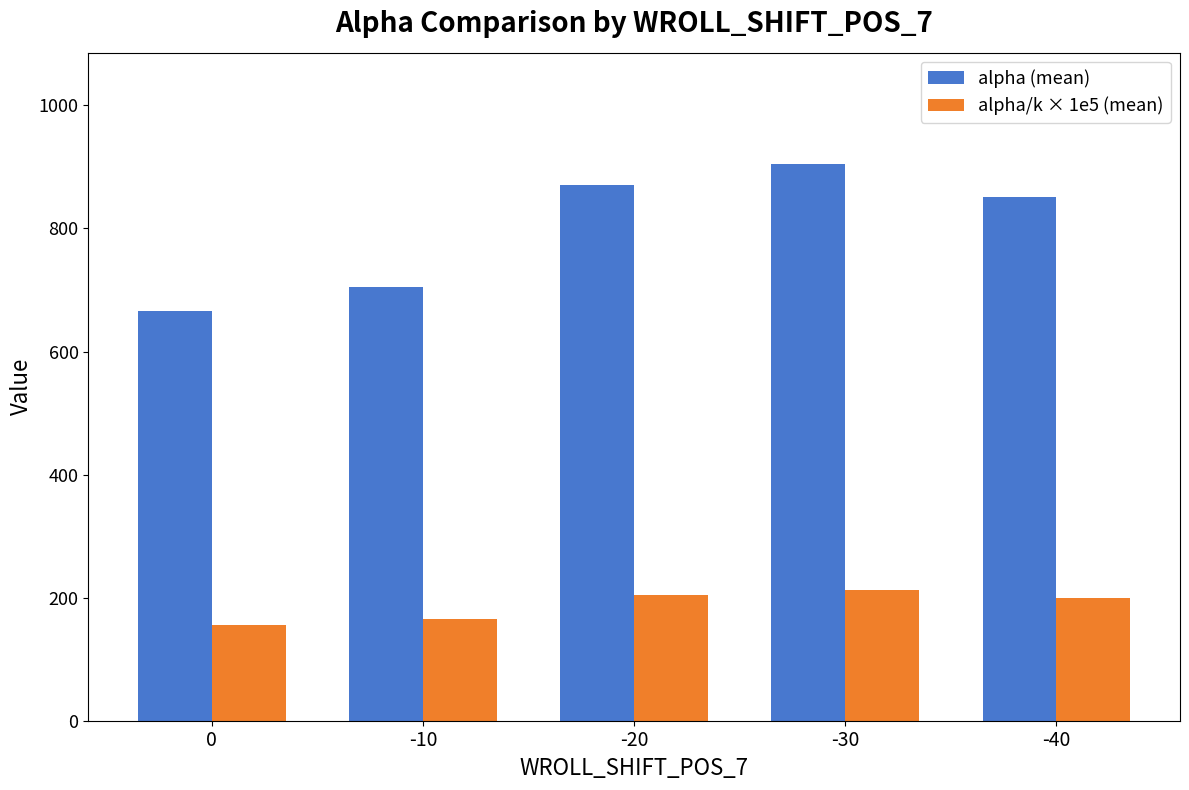

What are all the series names shown in the legend?

alpha (mean), alpha/k × 1e5 (mean)